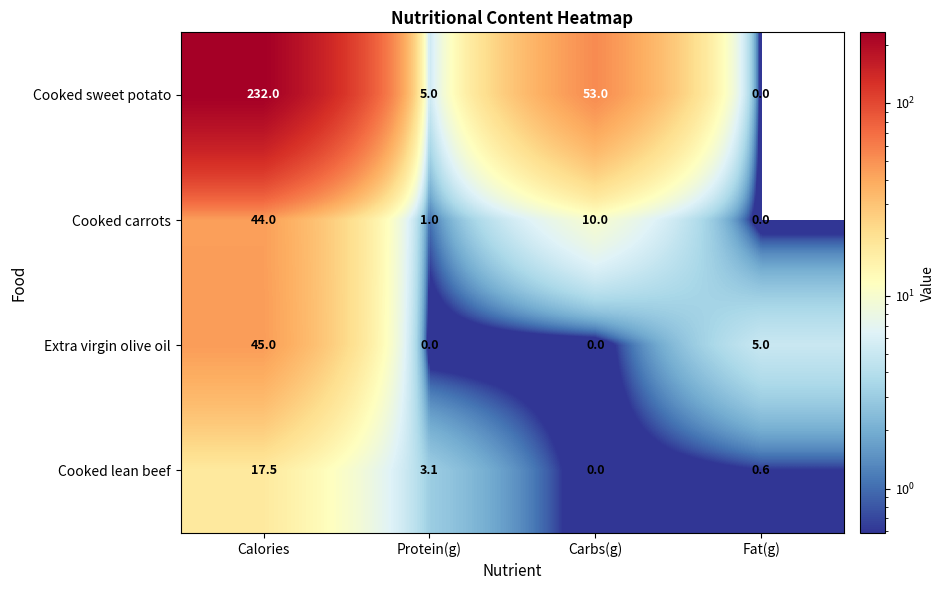

List the series in order of their peak value, highest first.

Cooked sweet potato, Extra virgin olive oil, Cooked carrots, Cooked lean beef